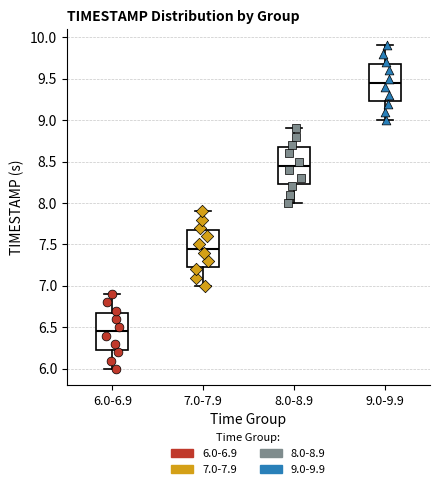

Which box has the lowest median line?

6.0-6.9